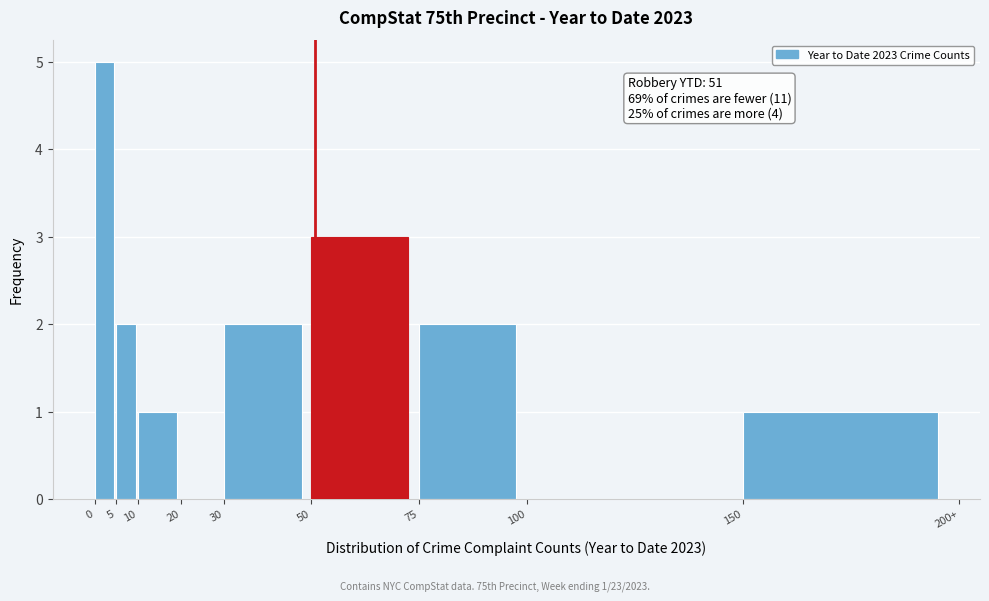

Reading left to right, list all the values displayed in this chart.

0=5	5=2	10=1	20=0	30=2	50=3	75=2	100=0	150=1